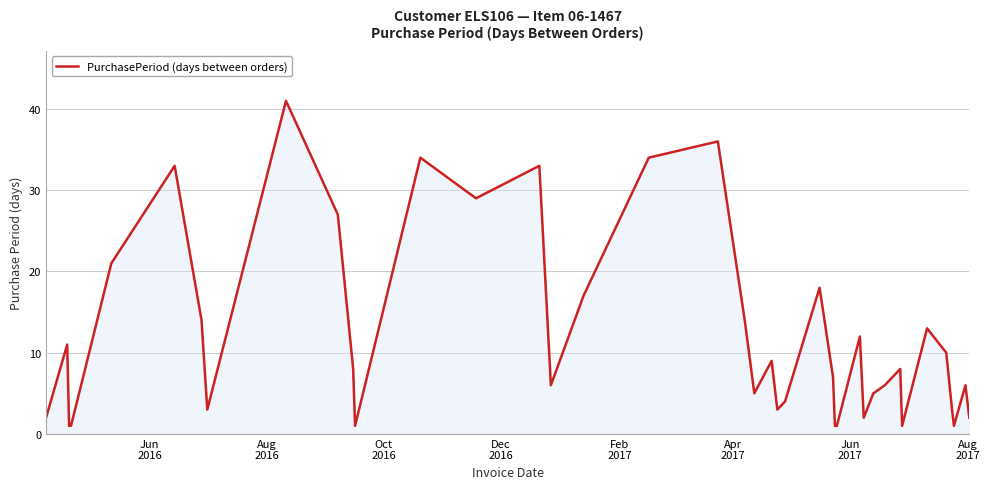

What is the minimum value shown in the chart?

1